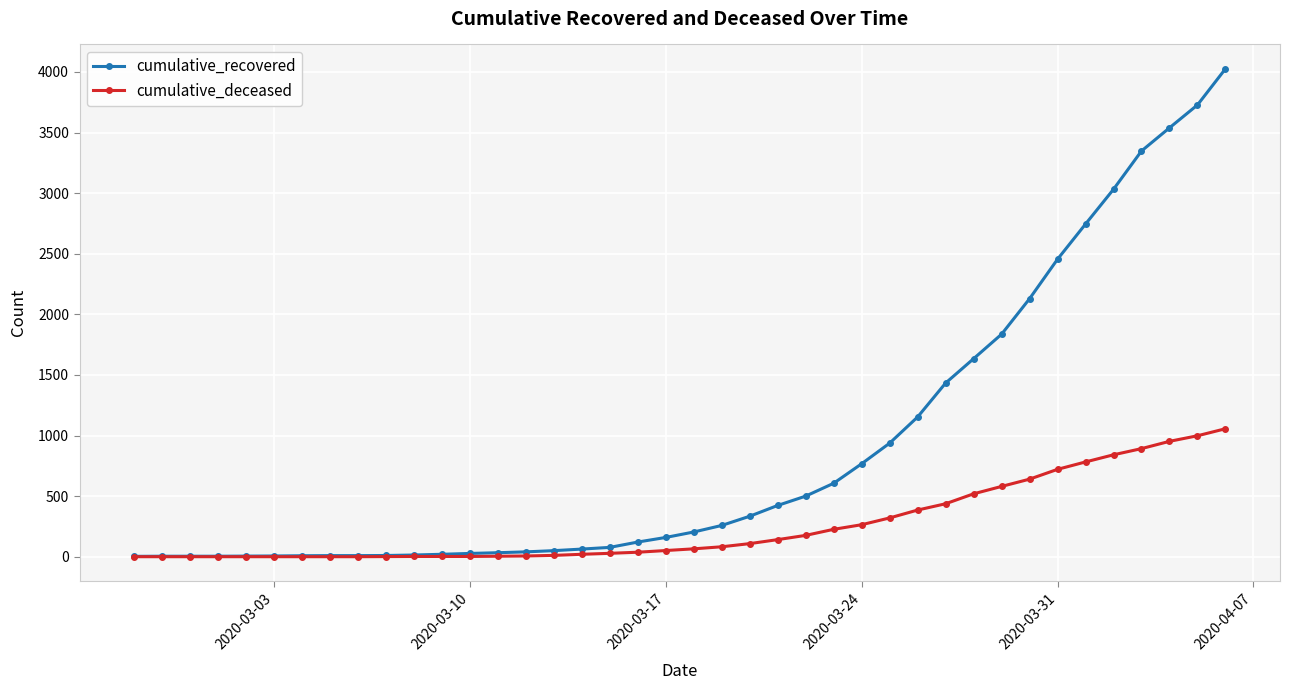

Which series has the largest total across all categories?

cumulative_recovered